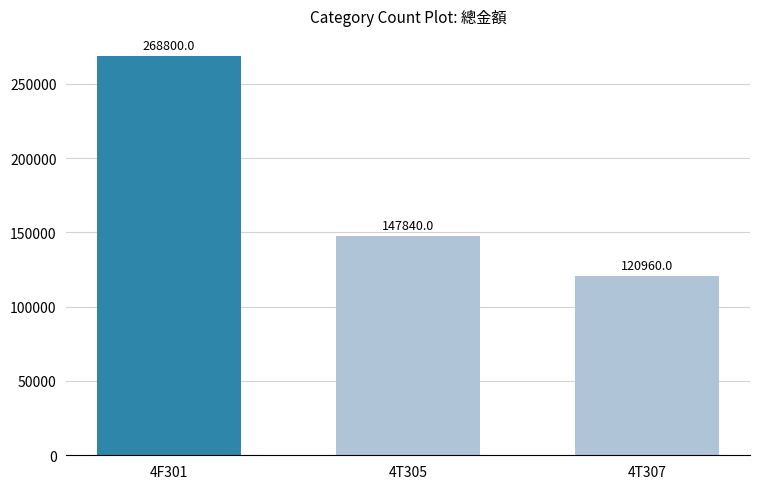

Which category has the highest value across all series?

4F301